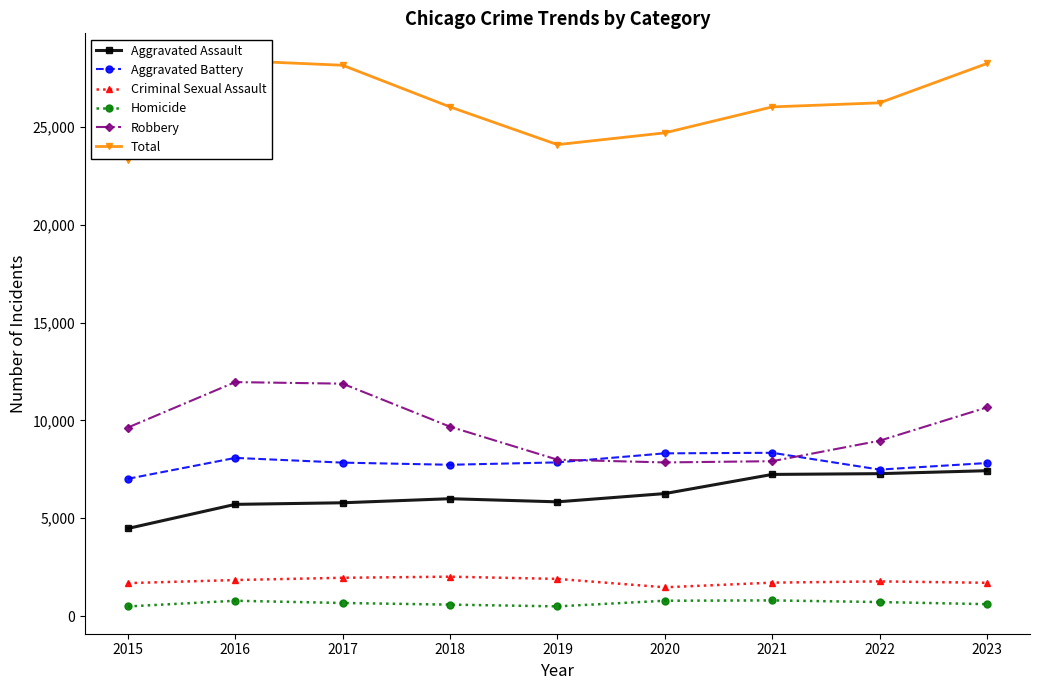

What is the average value of the Aggravated Battery series?

7836